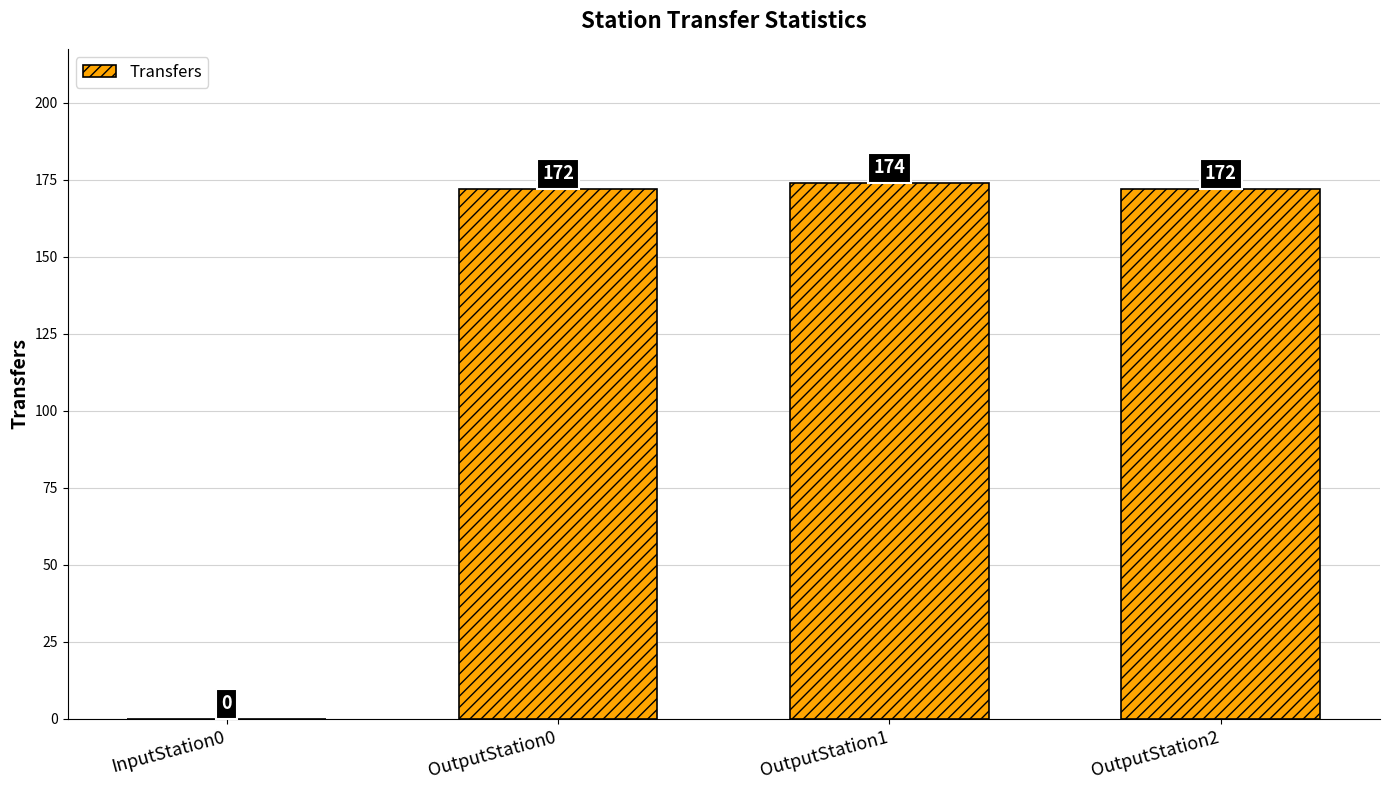

What is the sum of all values?

518